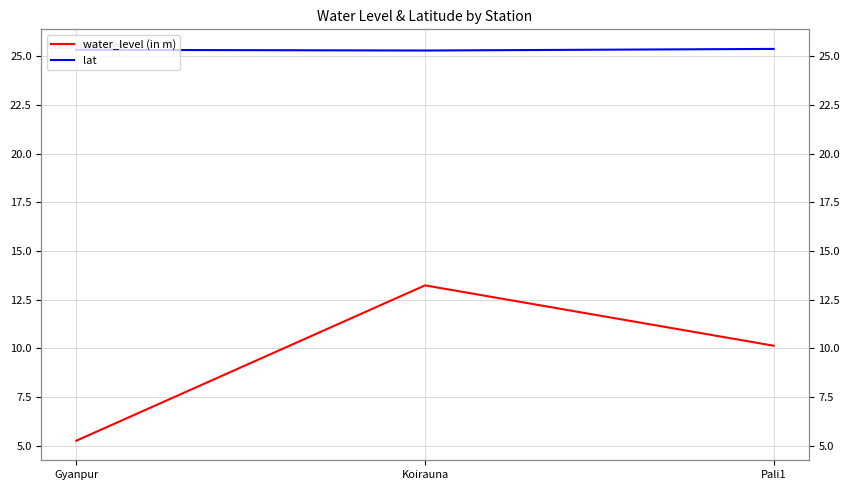

At Pali1, list the series in order from largest to smallest.

lat, water_level (in m)